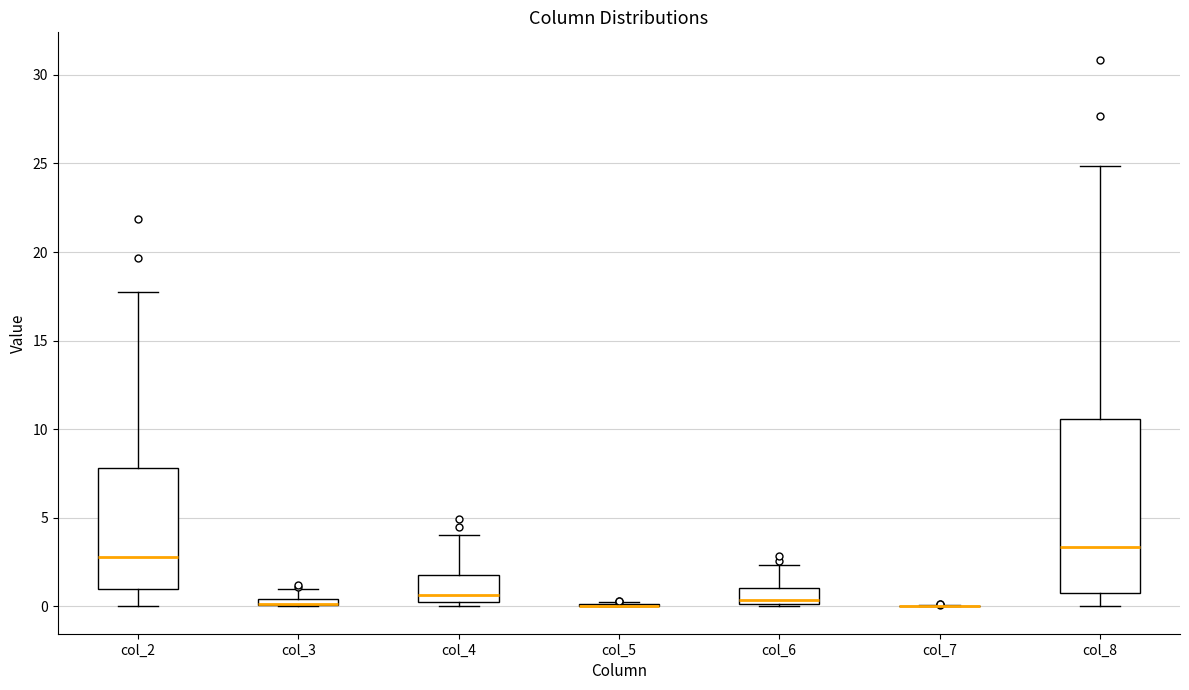

Comparing the boxes themselves (not the whiskers), which one is the tallest?

col_8